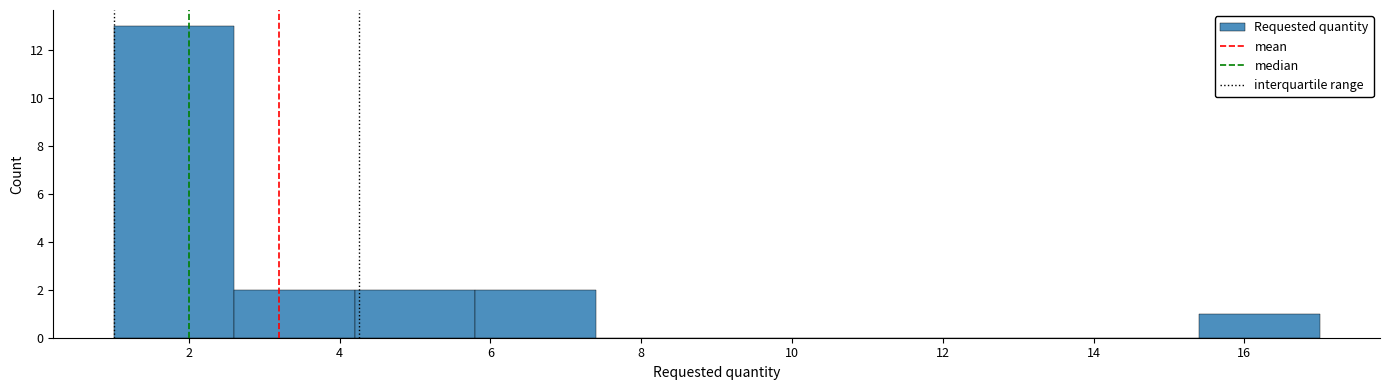

What is the height of the bar covering 1.0 to 2.6 on the x-axis? The values are not printed on the chart, so give them approximately, as read against the axis.

13